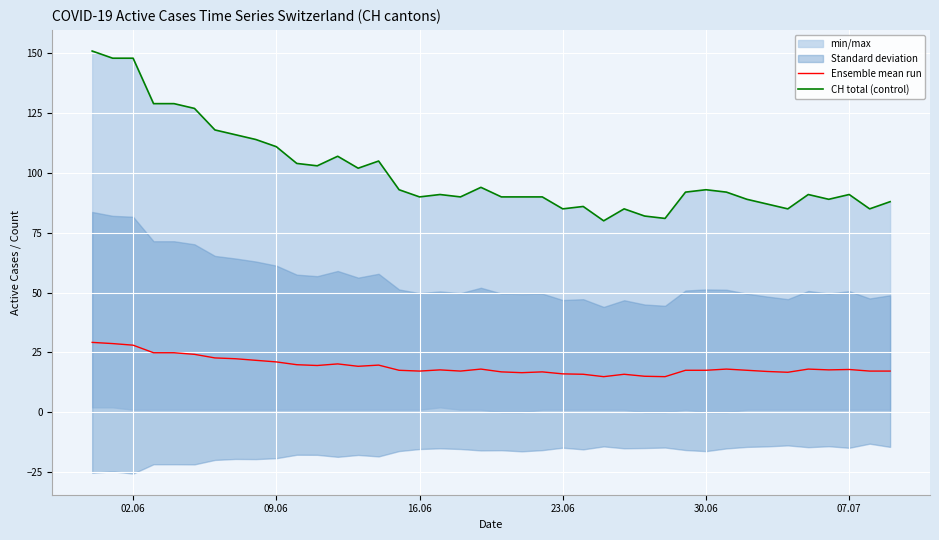

The Ensemble mean run series shows 21.0 at 09.06. True or false?

True